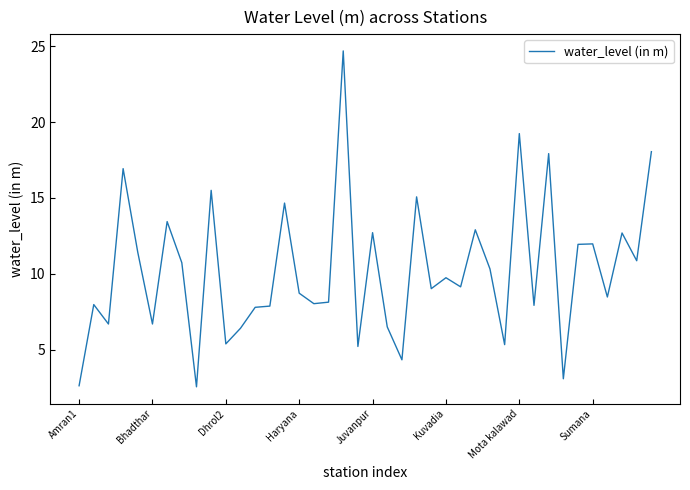

What is the difference between the maximum and minimum values?

22.1